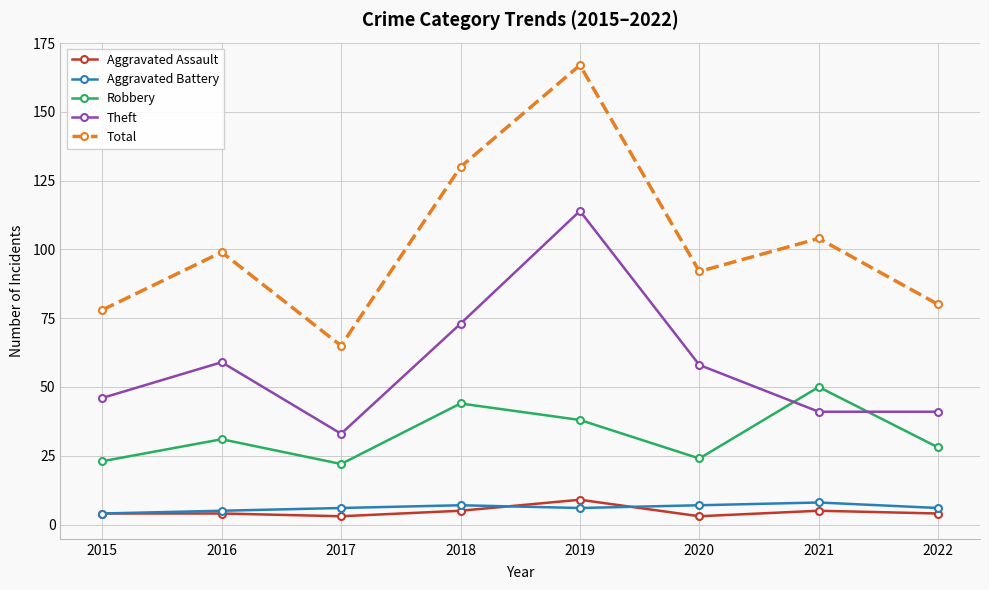

Is the value of Theft at 2018 greater than the value of Robbery at 2015?

Yes